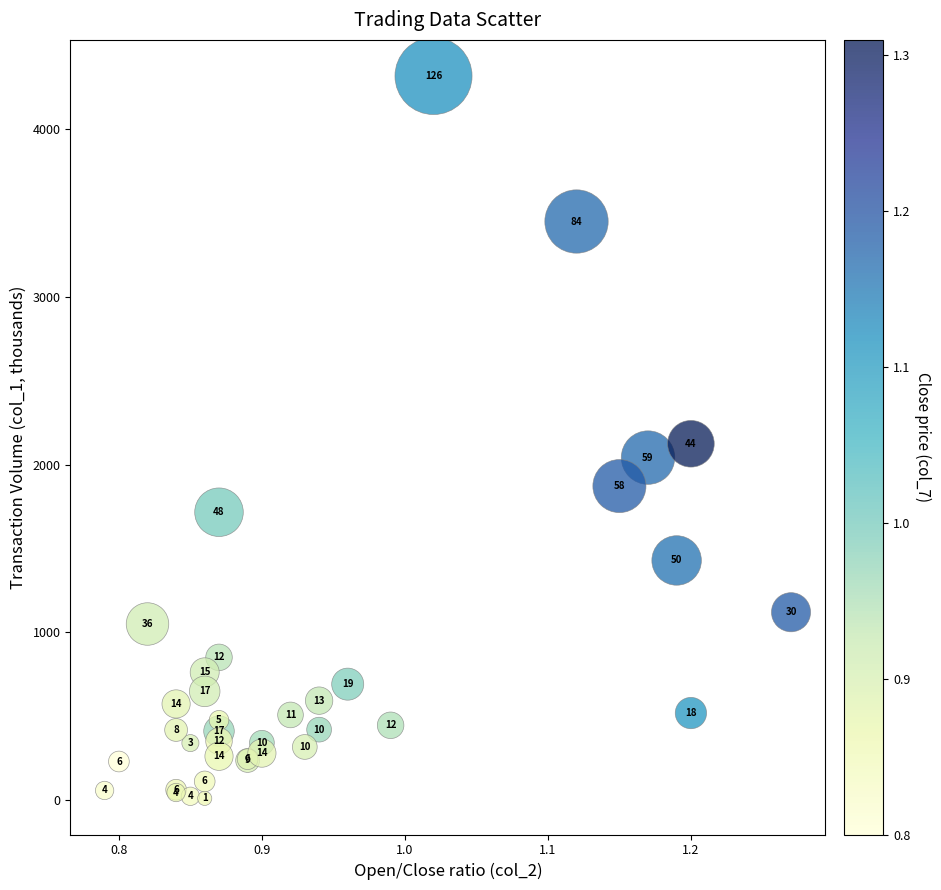

What Y value in the scatter plot is closest to 2163?

2124.3